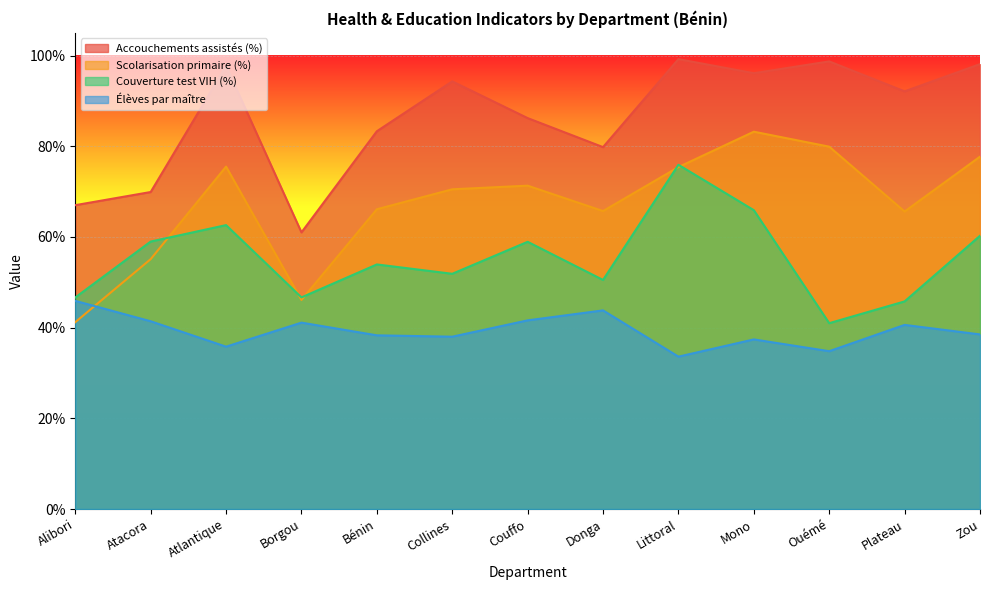

True or false: lnb1_accouch has a value of 69.9 at Atacora.

True